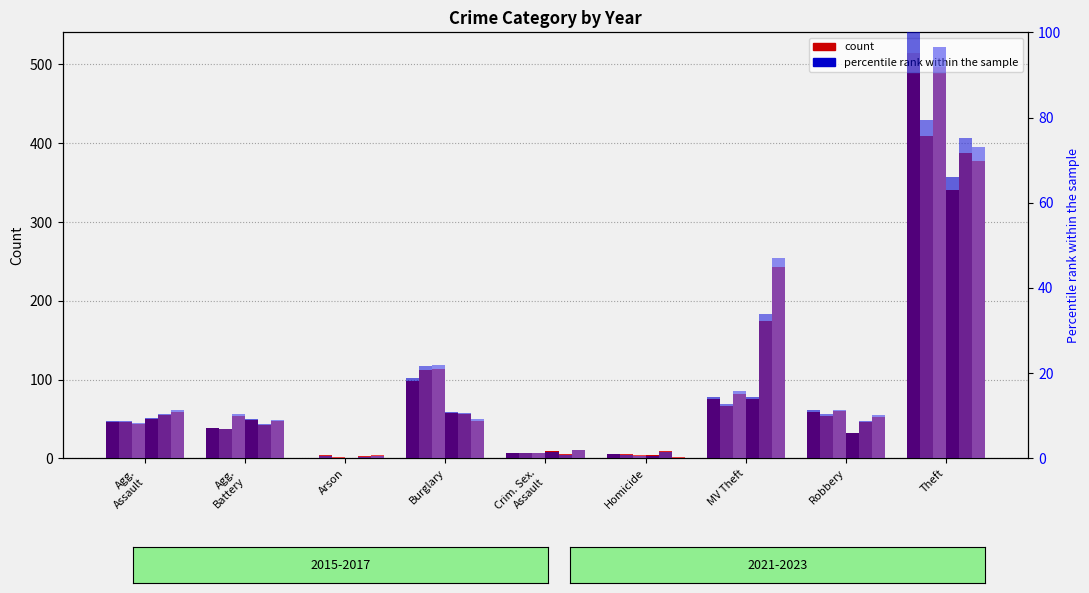

Between Homicide and Theft, which is larger?

Theft